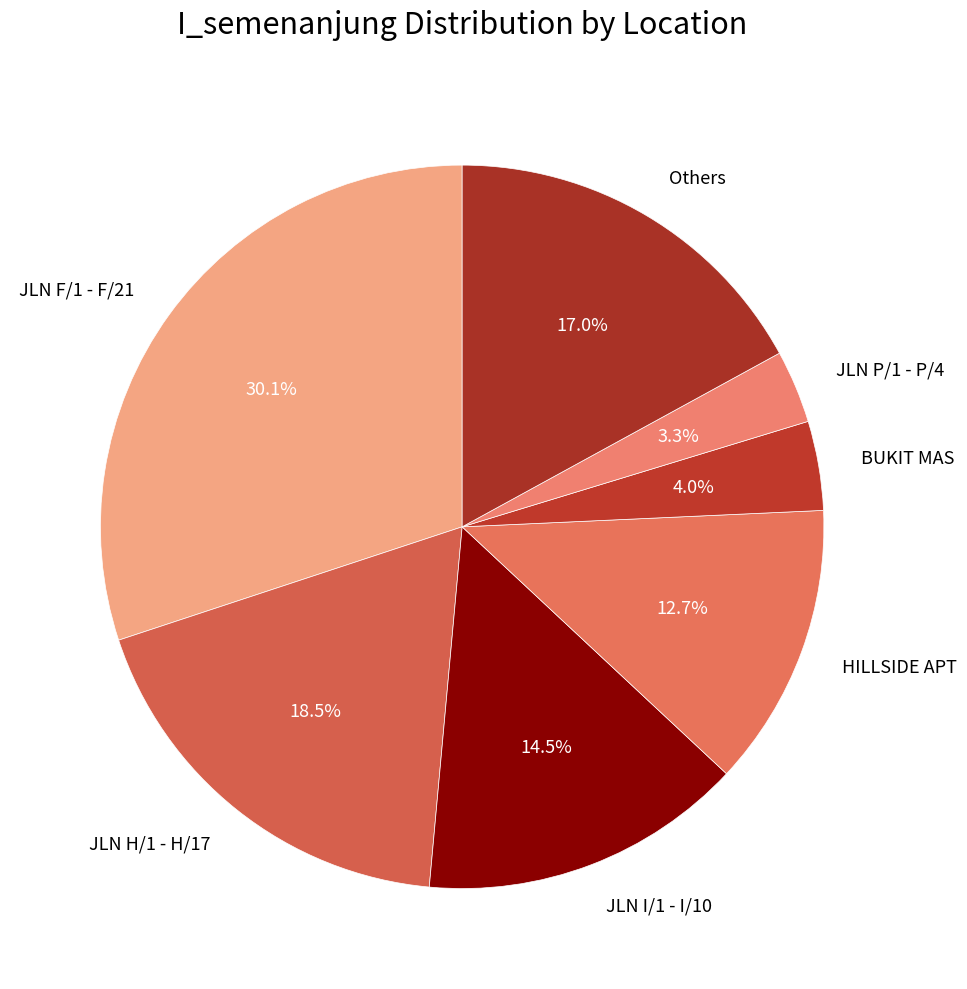

Which category has the smallest portion of the pie?

JLN P/1 - P/4